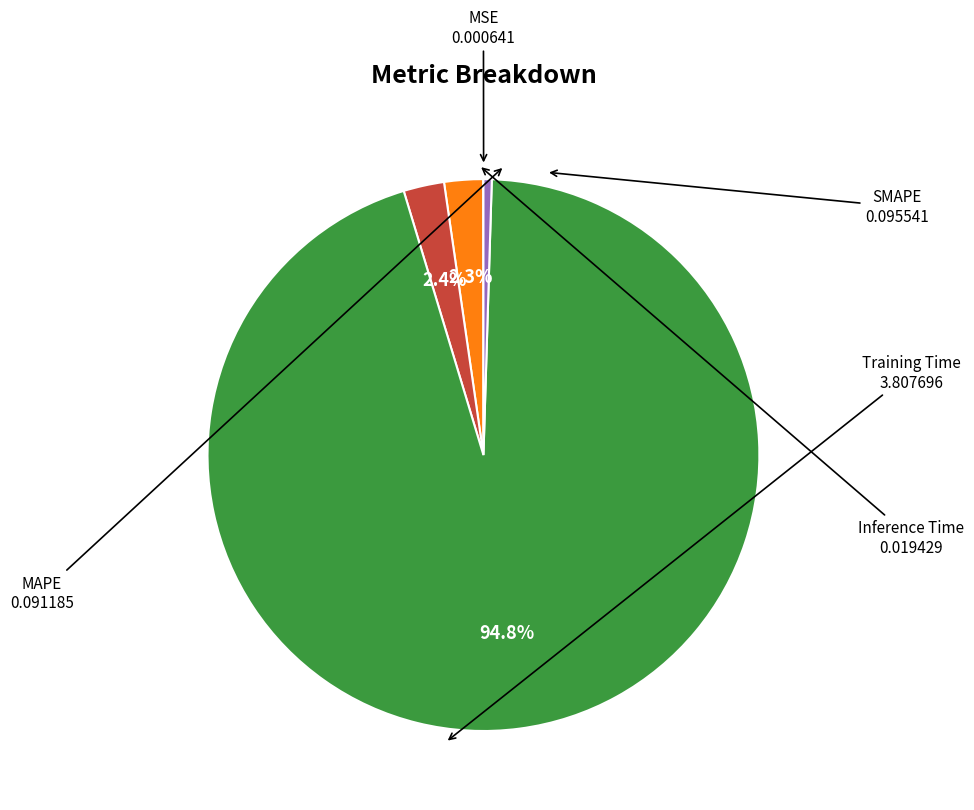

Is there a majority slice in this chart?

Yes